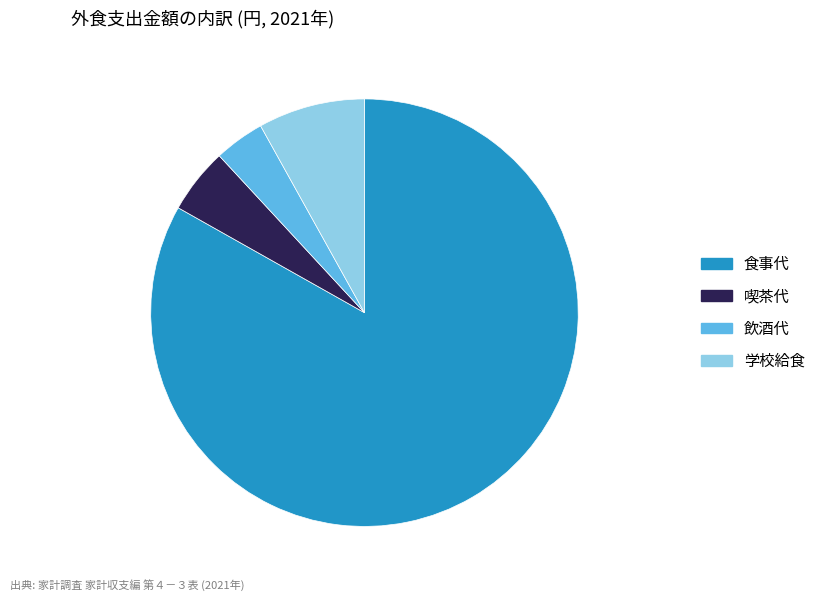

Which has a higher value, 飲酒代 or 喫茶代?

喫茶代